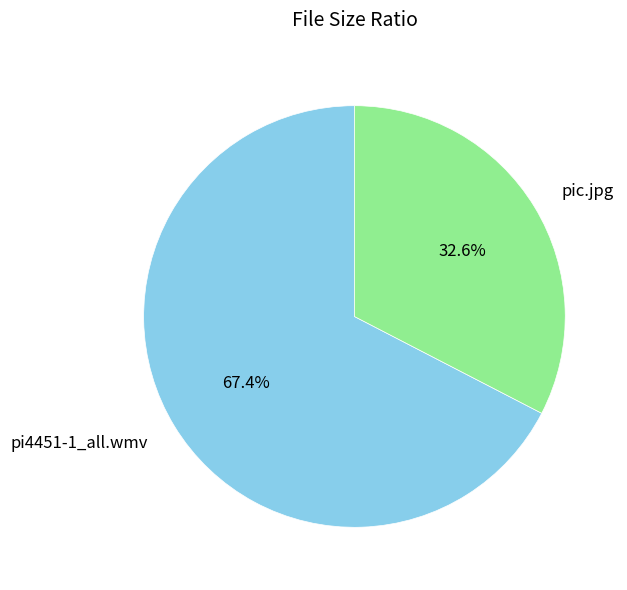

To the nearest percent, what is the combined percentage of pi4451-1_all.wmv and pic.jpg?

100%